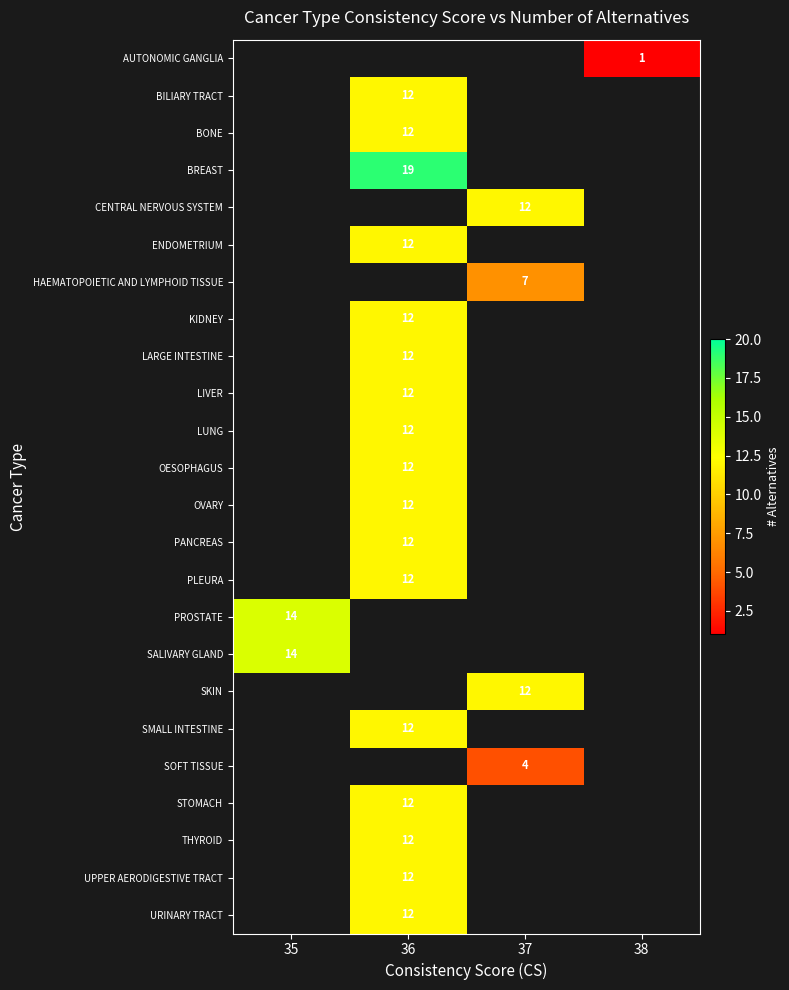

How many data points does each series have?

4